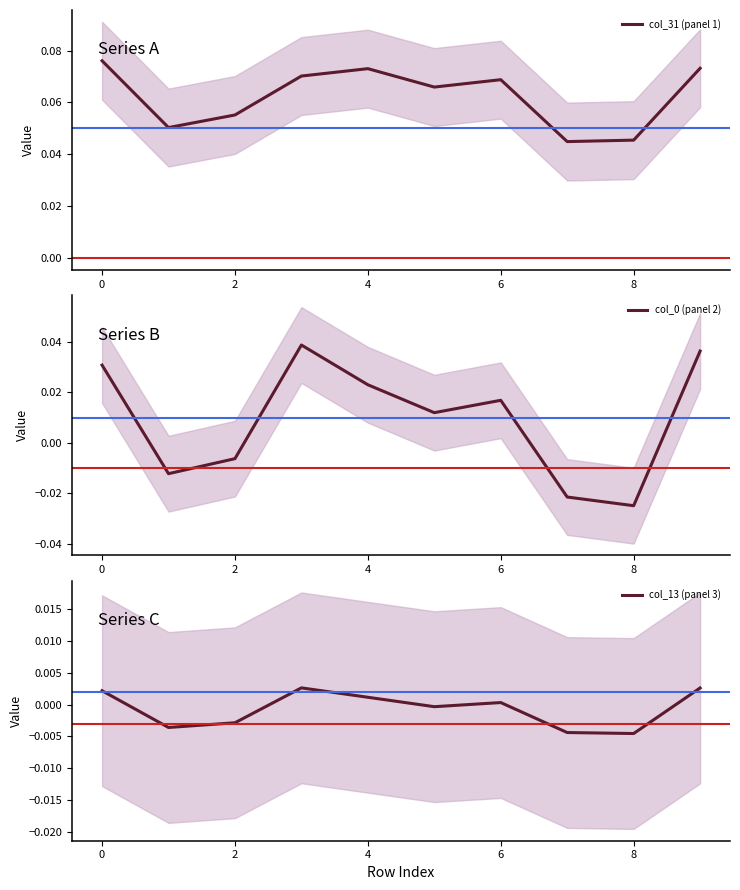

Which series has the largest range (max minus min)?

col_0 (panel 2)